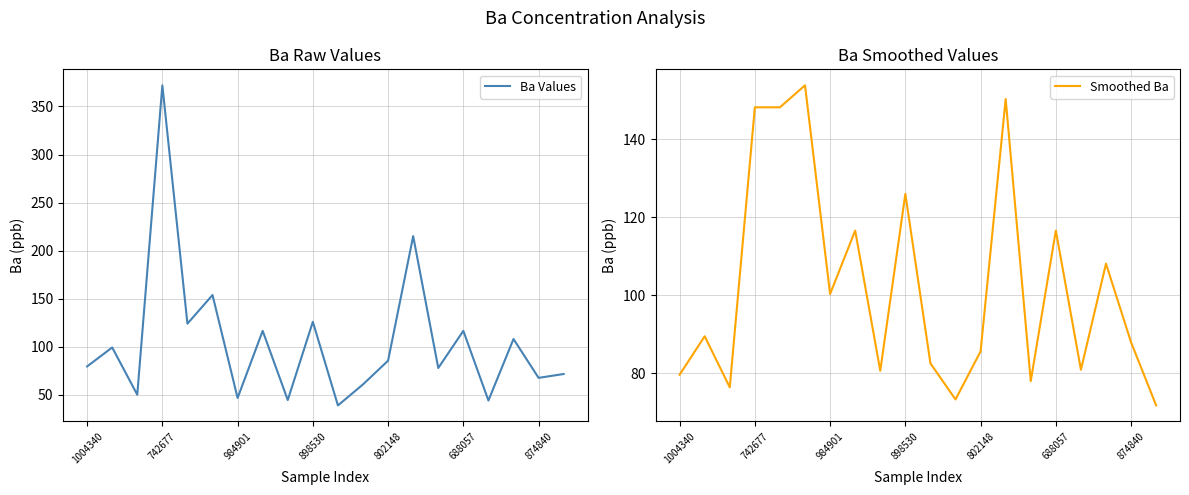

What are all the series names shown in the legend?

Ba Values, Smoothed Ba